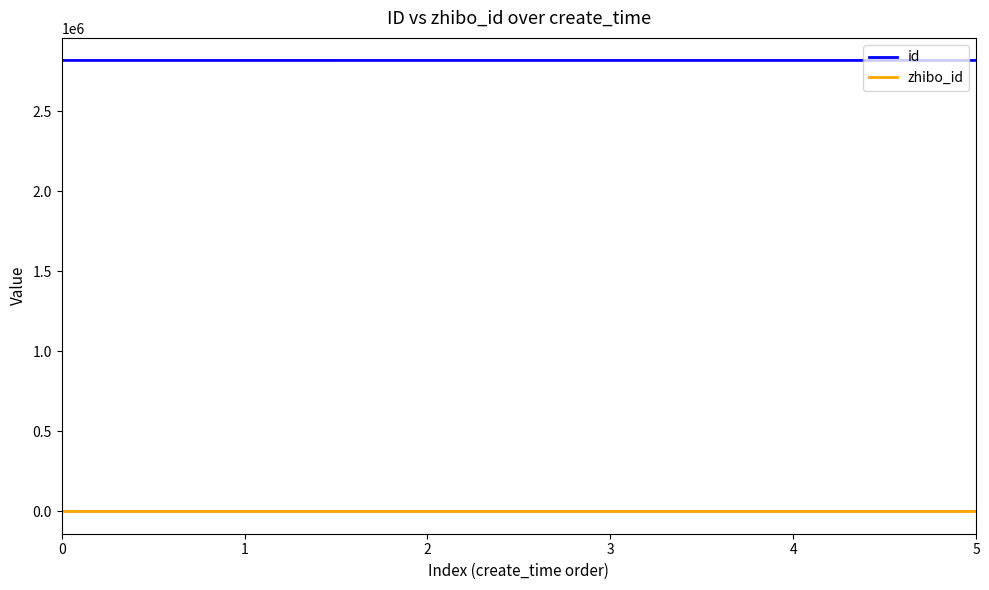

The value of id at 5 is 4043663. True or false?

False